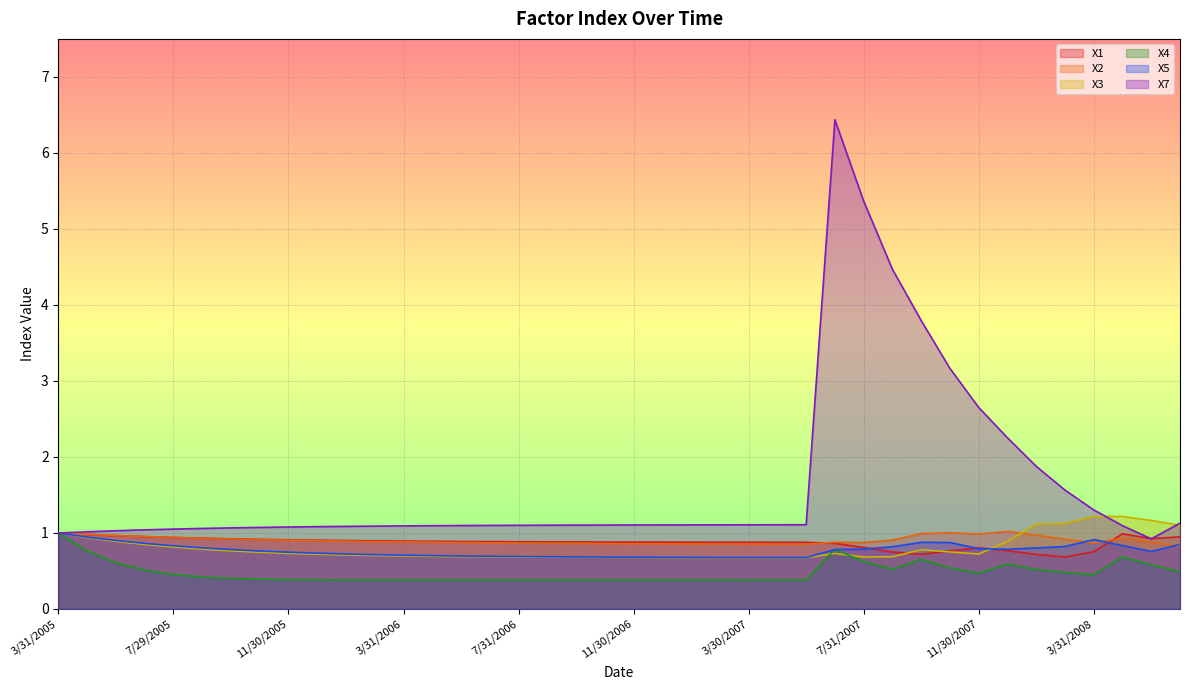

What is the value of the X2 point at the 36th from the left?

0.9